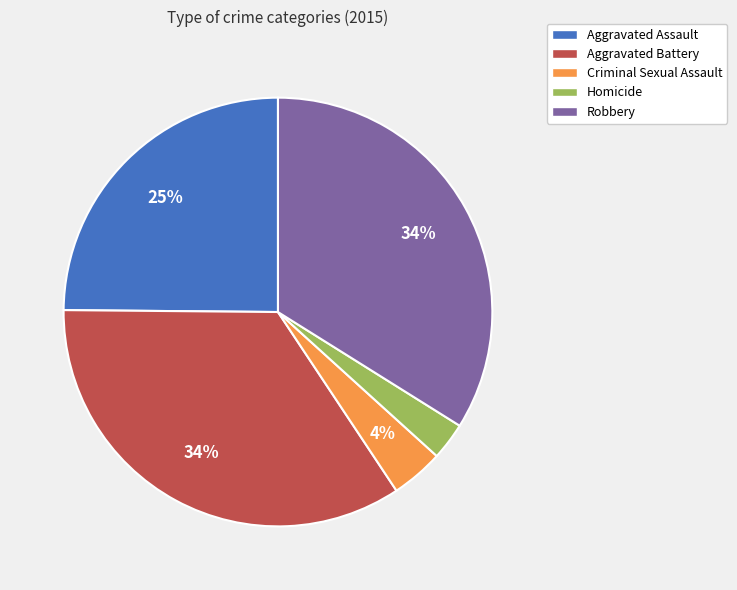

How many segments does this pie chart have?

5